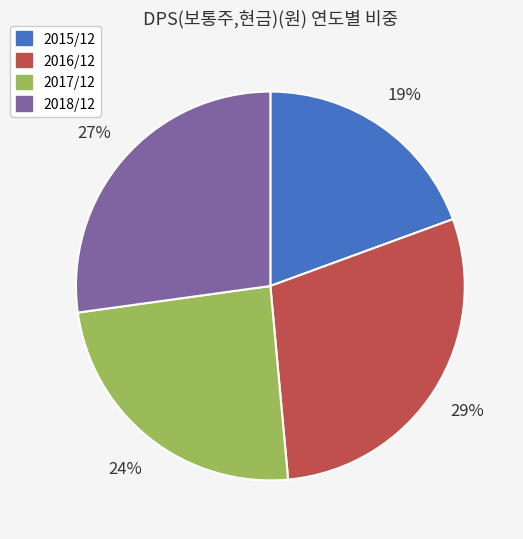

Is 2016/12 the majority of the pie?

No